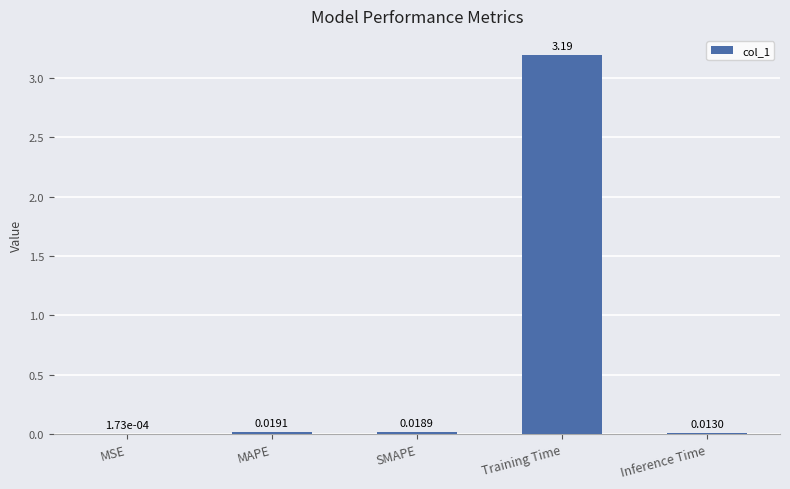

Does the chart contain stacked bars?

No